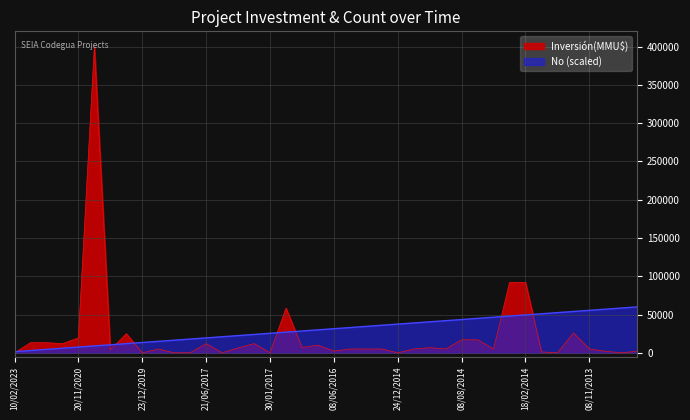

What is the highest value of the Inversión(MMU$) series?

400000